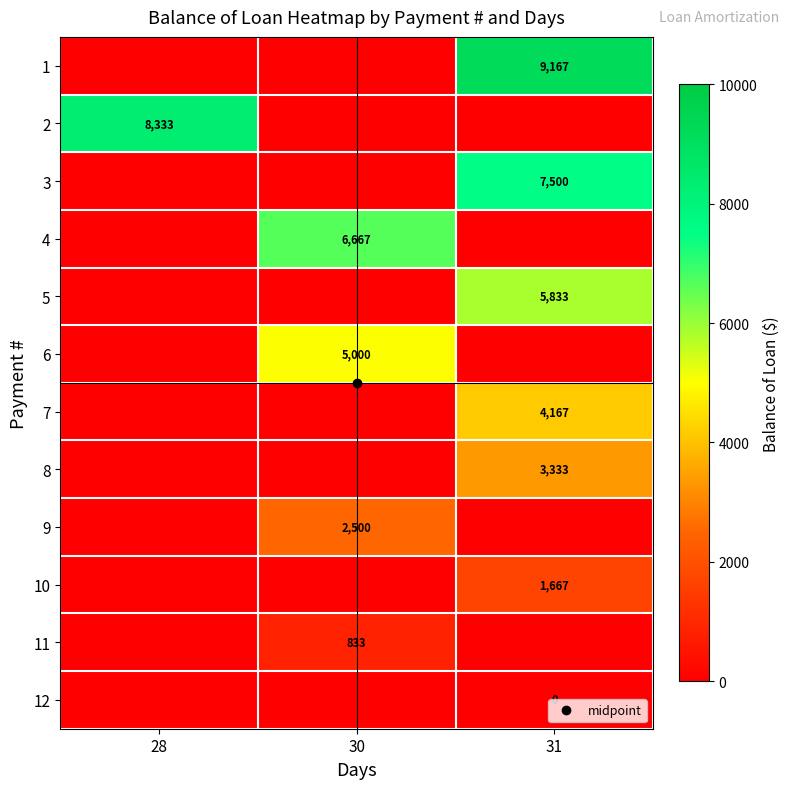

List the labels in order of 11 value, smallest first.

28, 31, 30